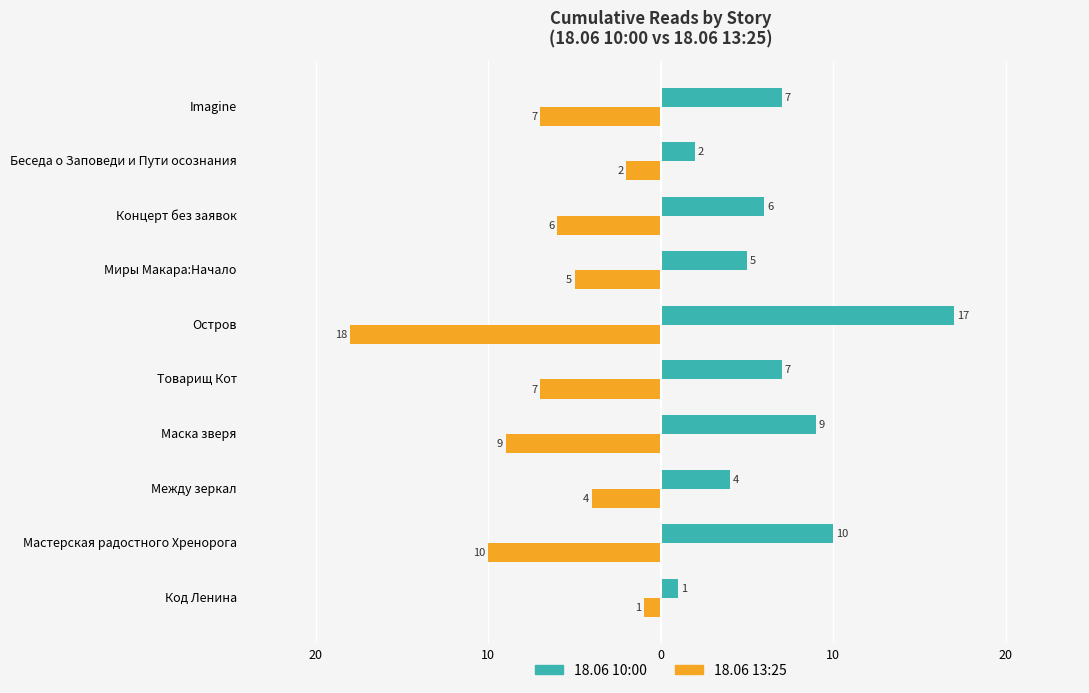

How many bars are there in each group?

2